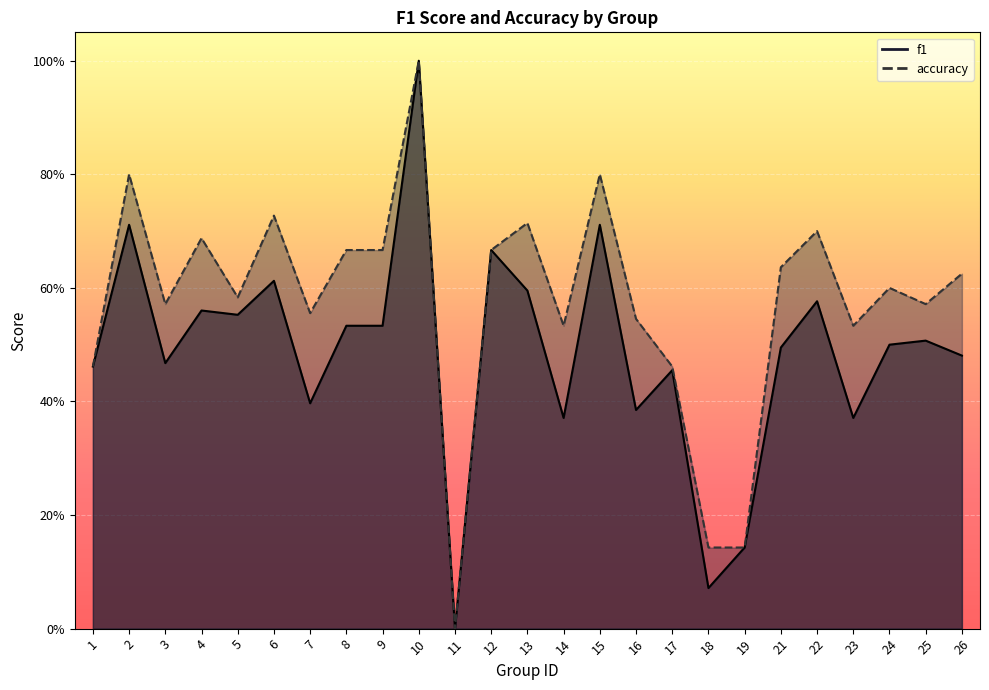

Is the value of f1 at 25 greater than the value of accuracy at 18?

Yes